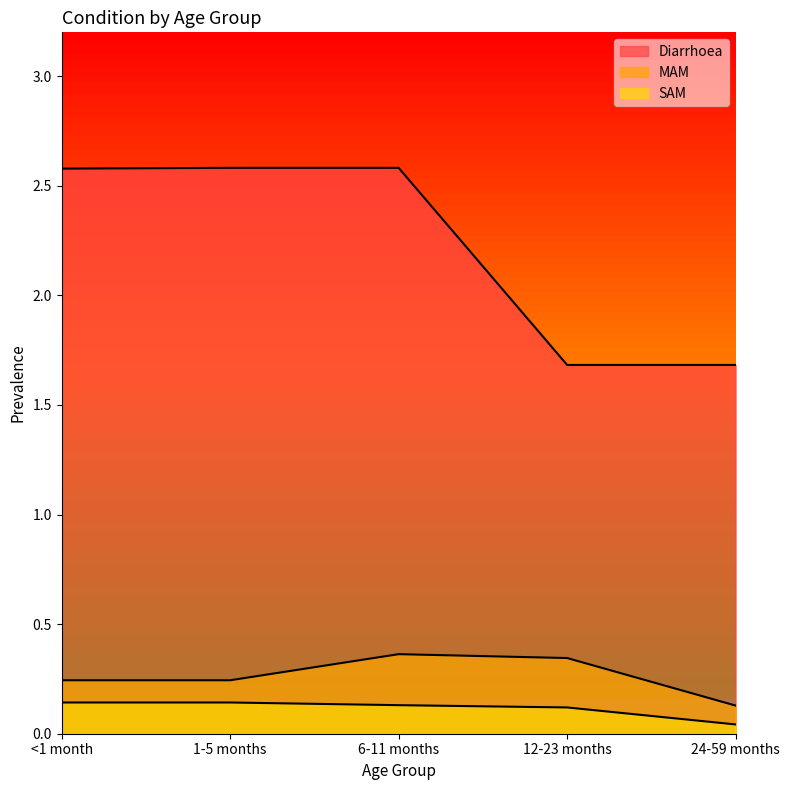

True or false: MAM and Diarrhoea cross at least once.

False